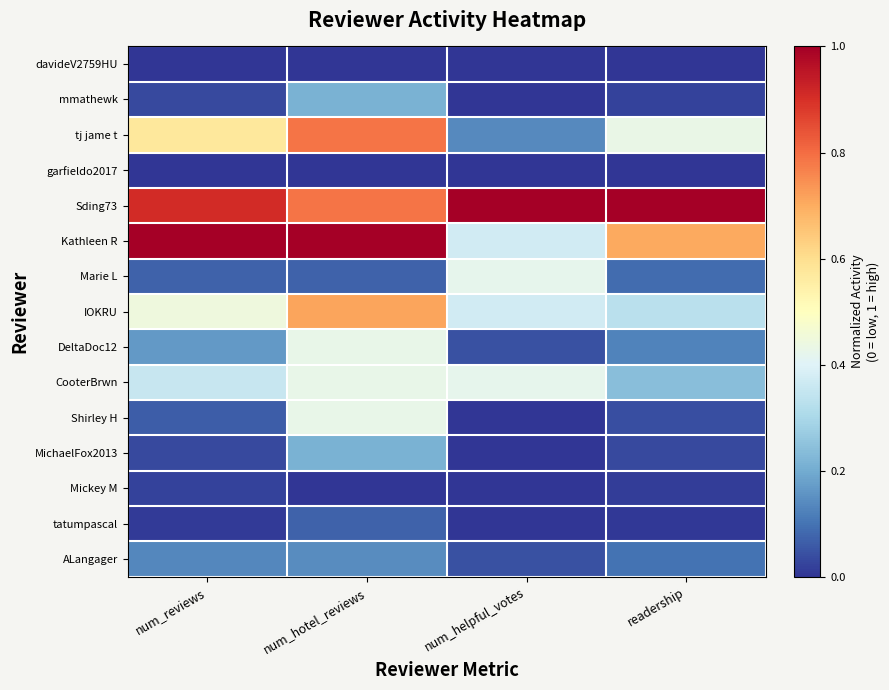

Which category has the highest value across all series?

num_helpful_votes